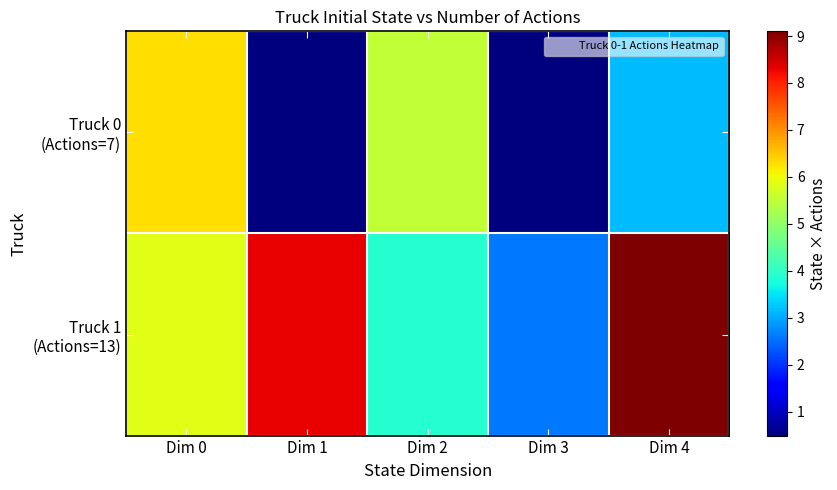

At which category is the sum across all series the highest?

Dim 4